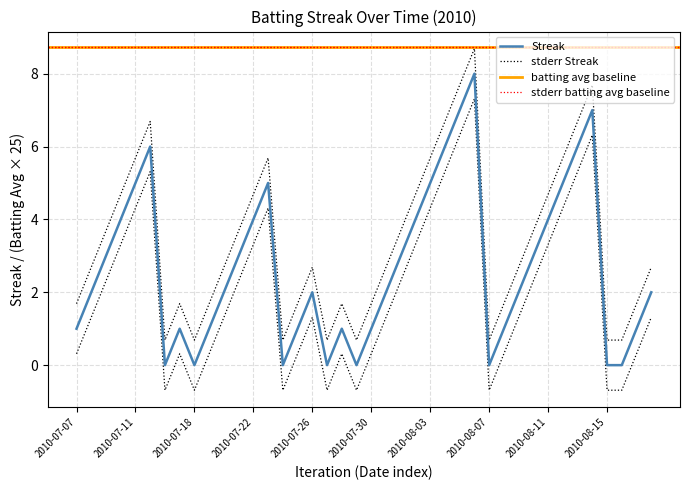

What is the change in value from 2010-07-07 to 2010-07-31?

+1